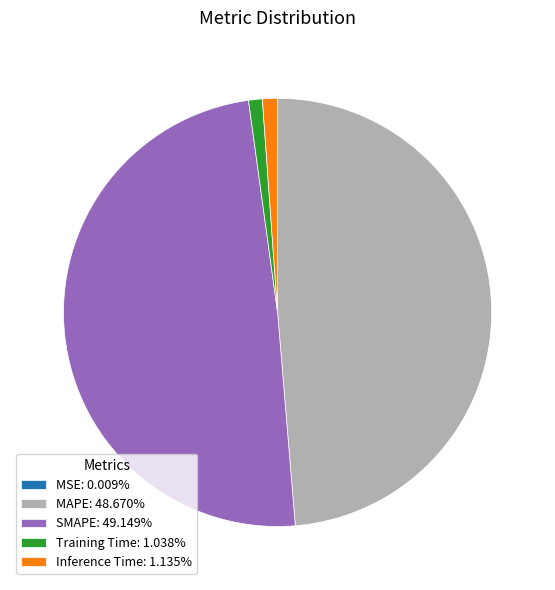

Does Inference Time: 1.135% account for over 50% of the chart?

No